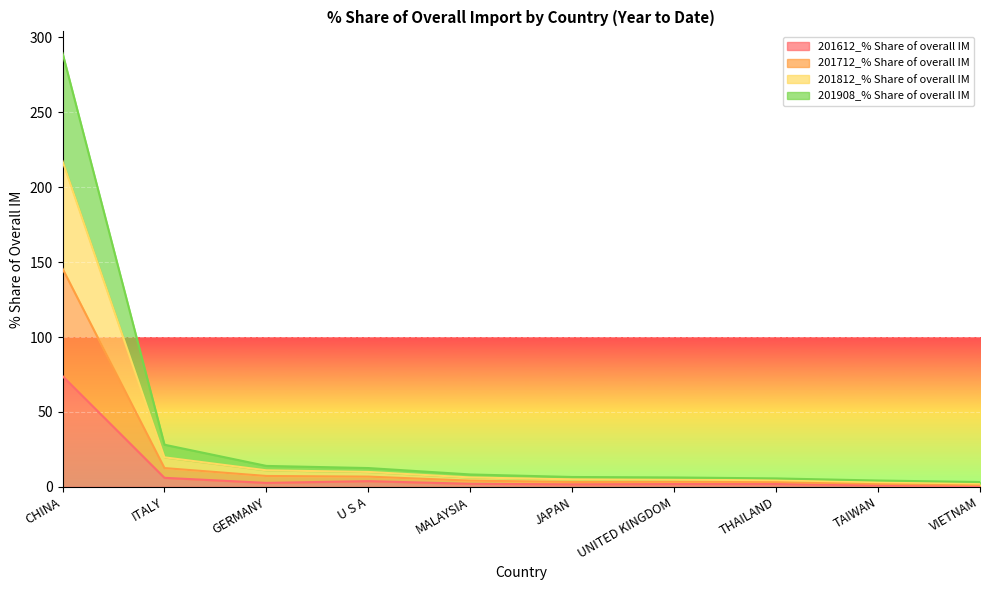

At which label does 201612_% Share of overall IM reach its minimum?

VIETNAM